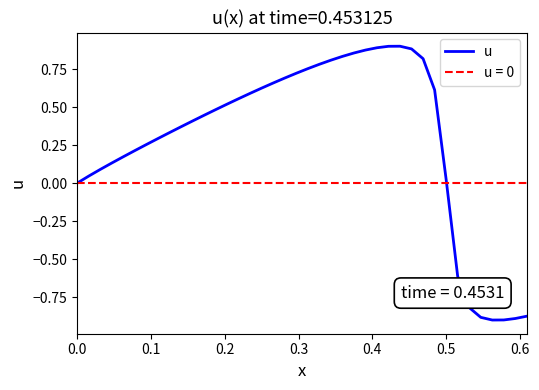

How many points are lower than both their immediate neighbors (excluding endpoints)?

1